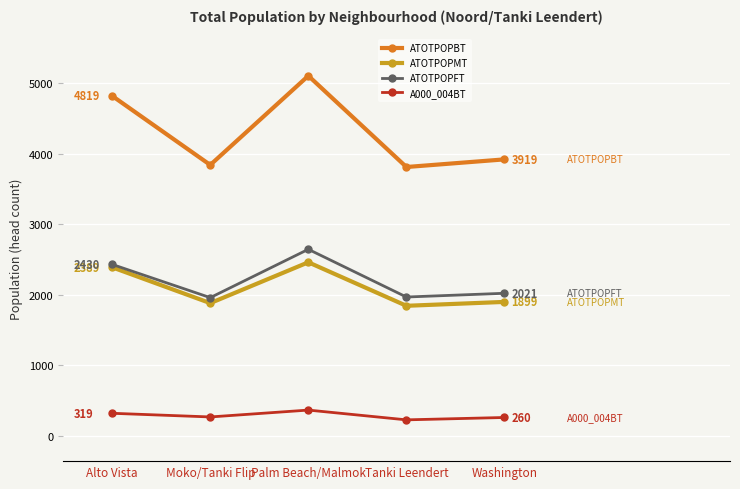

True or false: ATOTPOPFT and ATOTPOPBT cross at least once.

False